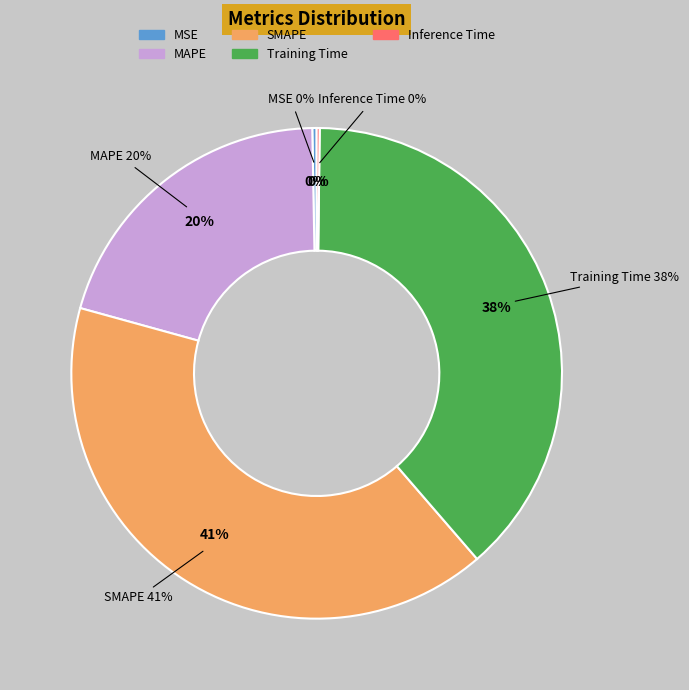

True or false: SMAPE accounts for 55% of the total.

False